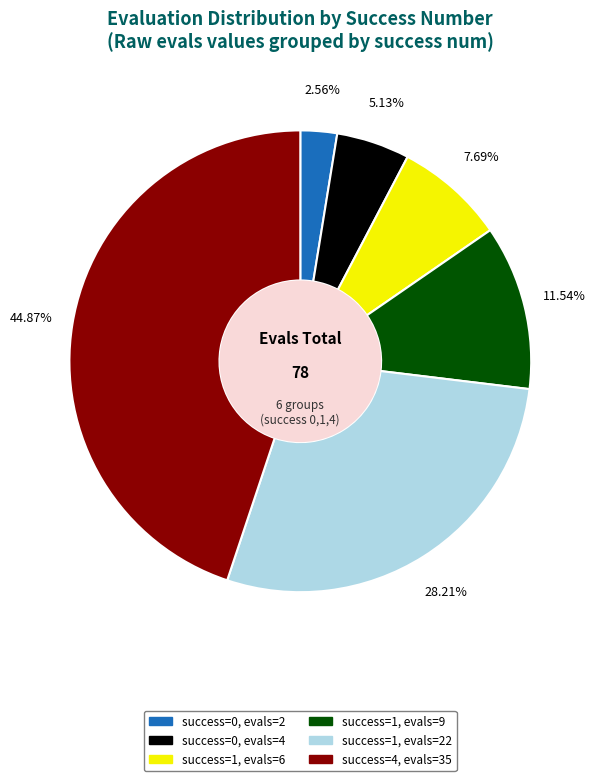

Is success=4, evals=35 the majority of the pie?

No